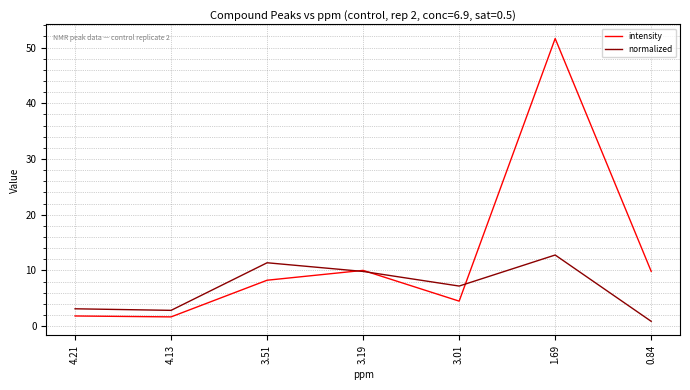

Is the value of normalized at 0.84 greater than the value of intensity at 3.51?

No